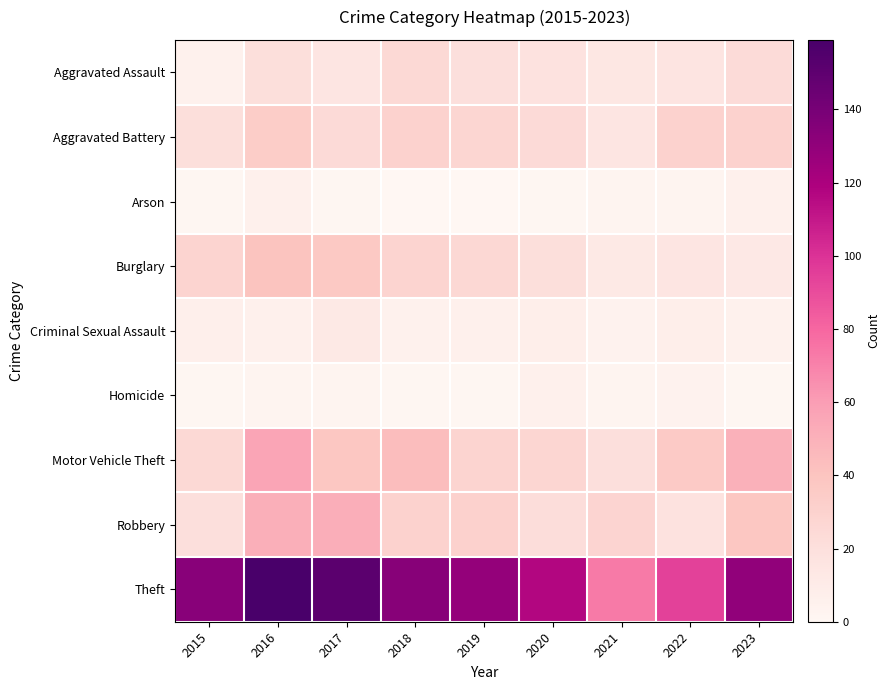

At 2020, list the series in order from largest to smallest.

Theft, Motor Vehicle Theft, Aggravated Battery, Robbery, Burglary, Aggravated Assault, Criminal Sexual Assault, Homicide, Arson